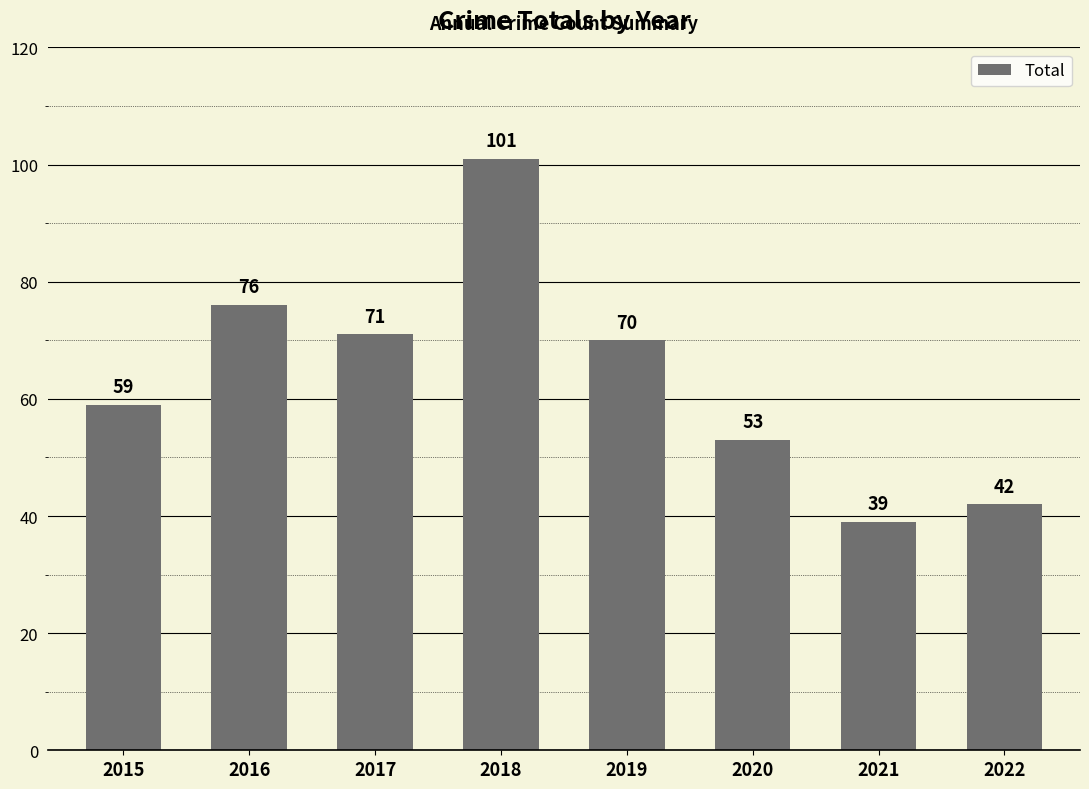

What is the minimum value shown in the chart?

39